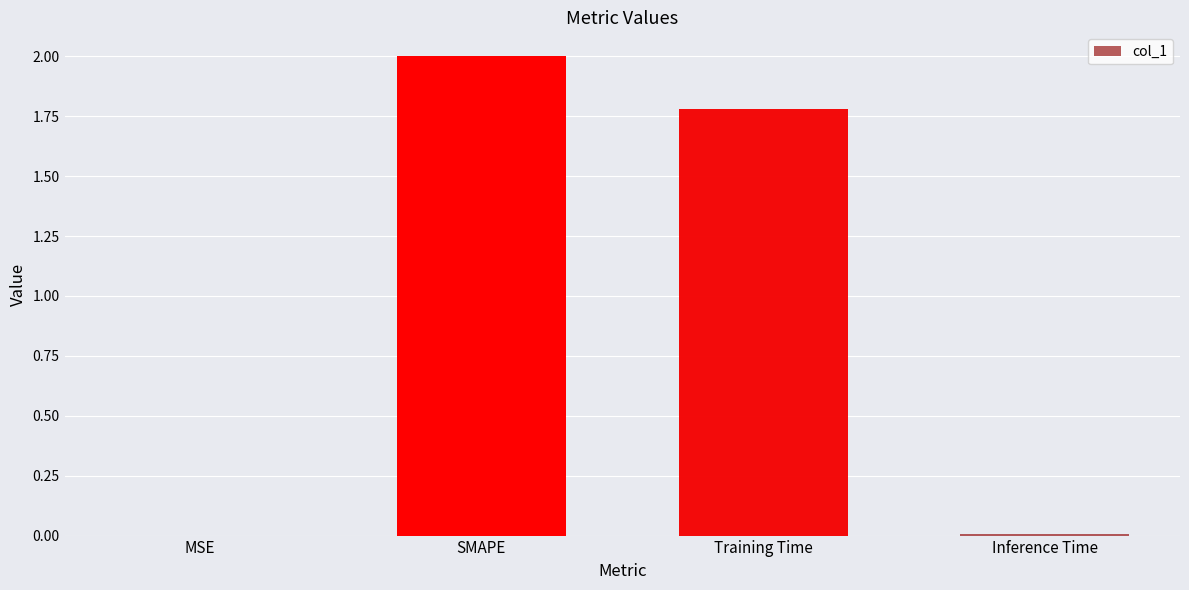

Where is the data nearest to the value 1?

Training Time